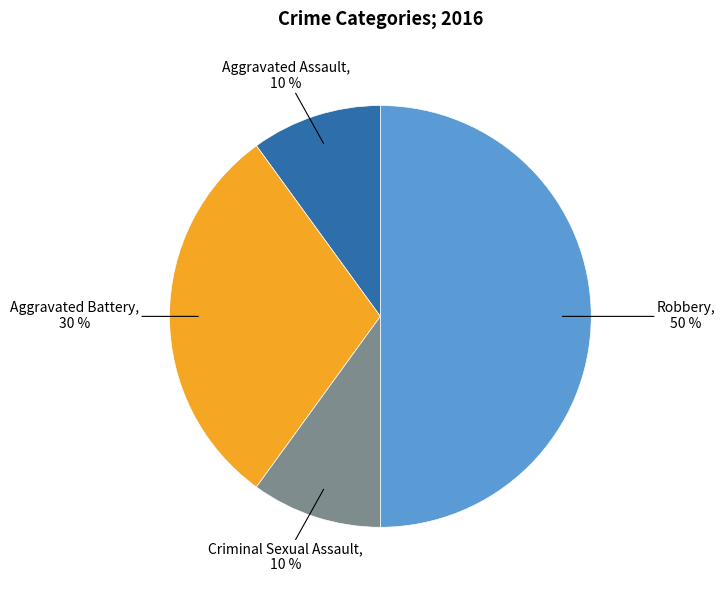

To the nearest percent, what is the average slice percentage?

25%